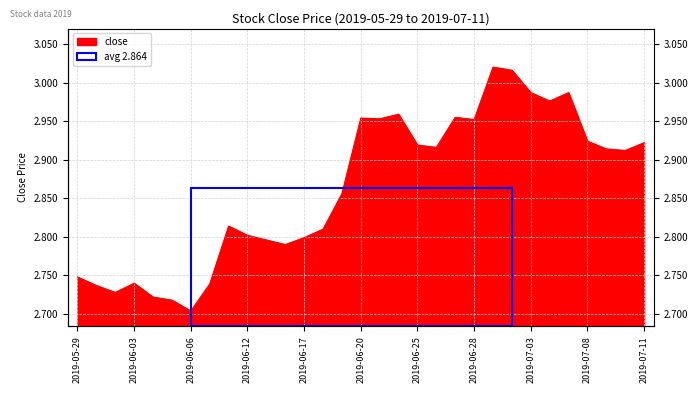

Rank the categories by value from highest to lowest.

2019-07-01, 2019-07-02, 2019-07-03, 2019-07-05, 2019-07-04, 2019-06-24, 2019-06-27, 2019-06-20, 2019-06-21, 2019-06-28, 2019-07-08, 2019-07-11, 2019-06-25, 2019-06-26, 2019-07-09, 2019-07-10, 2019-06-19, 2019-06-11, 2019-06-18, 2019-06-12, 2019-06-17, 2019-06-13, 2019-06-14, 2019-05-29, 2019-06-03, 2019-06-10, 2019-05-30, 2019-05-31, 2019-06-04, 2019-06-05, 2019-06-06